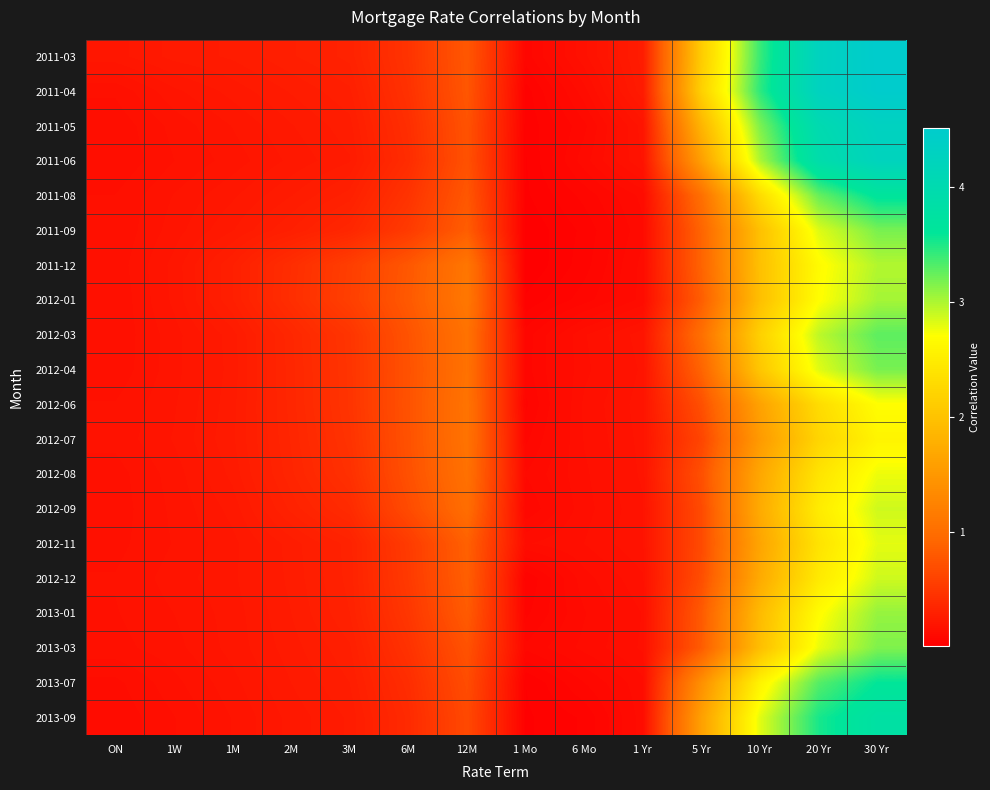

Reading left to right, list all the values displayed in this chart.

2011-03: ON=0.2	1W=0.2	1M=0.3	2M=0.3	3M=0.3	6M=0.5	12M=0.8	1 Mo=0.1	6 Mo=0.2	1 Yr=0.3	5 Yr=2.1	10 Yr=3.4	20 Yr=4.3	30 Yr=4.5
2011-04: ON=0.1	1W=0.2	1M=0.2	2M=0.3	3M=0.3	6M=0.4	12M=0.8	1 Mo=0.0	6 Mo=0.1	1 Yr=0.2	5 Yr=2.2	10 Yr=3.5	20 Yr=4.3	30 Yr=4.5
2011-05: ON=0.1	1W=0.2	1M=0.2	2M=0.2	3M=0.3	6M=0.4	12M=0.7	1 Mo=0.0	6 Mo=0.1	1 Yr=0.2	5 Yr=1.8	10 Yr=3.2	20 Yr=4.0	30 Yr=4.3
2011-06: ON=0.1	1W=0.2	1M=0.2	2M=0.2	3M=0.2	6M=0.4	12M=0.7	1 Mo=0.0	6 Mo=0.1	1 Yr=0.2	5 Yr=1.6	10 Yr=3.0	20 Yr=3.9	30 Yr=4.2
2011-08: ON=0.1	1W=0.2	1M=0.2	2M=0.2	3M=0.3	6M=0.5	12M=0.8	1 Mo=0.0	6 Mo=0.1	1 Yr=0.1	5 Yr=1.0	10 Yr=2.3	20 Yr=3.2	30 Yr=3.7
2011-09: ON=0.1	1W=0.2	1M=0.2	2M=0.3	3M=0.4	6M=0.5	12M=0.8	1 Mo=0.0	6 Mo=0.0	1 Yr=0.1	5 Yr=0.9	10 Yr=2.0	20 Yr=2.8	30 Yr=3.2
2011-12: ON=0.1	1W=0.2	1M=0.3	2M=0.4	3M=0.6	6M=0.8	12M=1.1	1 Mo=0.0	6 Mo=0.0	1 Yr=0.1	5 Yr=0.9	10 Yr=2.0	20 Yr=2.7	30 Yr=3.0
2012-01: ON=0.1	1W=0.2	1M=0.3	2M=0.4	3M=0.6	6M=0.8	12M=1.1	1 Mo=0.0	6 Mo=0.1	1 Yr=0.1	5 Yr=0.8	10 Yr=2.0	20 Yr=2.7	30 Yr=3.0
2012-03: ON=0.1	1W=0.2	1M=0.2	2M=0.4	3M=0.5	6M=0.7	12M=1.1	1 Mo=0.1	6 Mo=0.1	1 Yr=0.2	5 Yr=1.0	10 Yr=2.2	20 Yr=2.9	30 Yr=3.3
2012-04: ON=0.1	1W=0.2	1M=0.2	2M=0.3	3M=0.5	6M=0.7	12M=1.0	1 Mo=0.1	6 Mo=0.1	1 Yr=0.2	5 Yr=0.9	10 Yr=2.1	20 Yr=2.8	30 Yr=3.2
2012-06: ON=0.2	1W=0.2	1M=0.2	2M=0.3	3M=0.5	6M=0.7	12M=1.1	1 Mo=0.1	6 Mo=0.1	1 Yr=0.2	5 Yr=0.7	10 Yr=1.6	20 Yr=2.3	30 Yr=2.7
2012-07: ON=0.2	1W=0.2	1M=0.2	2M=0.3	3M=0.5	6M=0.7	12M=1.1	1 Mo=0.1	6 Mo=0.1	1 Yr=0.2	5 Yr=0.6	10 Yr=1.5	20 Yr=2.2	30 Yr=2.6
2012-08: ON=0.2	1W=0.2	1M=0.2	2M=0.3	3M=0.4	6M=0.7	12M=1.0	1 Mo=0.1	6 Mo=0.1	1 Yr=0.2	5 Yr=0.7	10 Yr=1.7	20 Yr=2.4	30 Yr=2.8
2012-09: ON=0.2	1W=0.2	1M=0.2	2M=0.3	3M=0.4	6M=0.7	12M=1.0	1 Mo=0.1	6 Mo=0.1	1 Yr=0.2	5 Yr=0.7	10 Yr=1.7	20 Yr=2.5	30 Yr=2.9
2012-11: ON=0.2	1W=0.2	1M=0.2	2M=0.3	3M=0.3	6M=0.5	12M=0.9	1 Mo=0.1	6 Mo=0.1	1 Yr=0.2	5 Yr=0.7	10 Yr=1.7	20 Yr=2.4	30 Yr=2.8
2012-12: ON=0.2	1W=0.2	1M=0.2	2M=0.3	3M=0.3	6M=0.5	12M=0.8	1 Mo=0.0	6 Mo=0.1	1 Yr=0.2	5 Yr=0.7	10 Yr=1.7	20 Yr=2.5	30 Yr=2.9
2013-01: ON=0.2	1W=0.2	1M=0.2	2M=0.2	3M=0.3	6M=0.5	12M=0.8	1 Mo=0.1	6 Mo=0.1	1 Yr=0.1	5 Yr=0.8	10 Yr=1.9	20 Yr=2.7	30 Yr=3.1
2013-03: ON=0.2	1W=0.2	1M=0.2	2M=0.2	3M=0.3	6M=0.4	12M=0.7	1 Mo=0.1	6 Mo=0.1	1 Yr=0.1	5 Yr=0.8	10 Yr=2.0	20 Yr=2.8	30 Yr=3.2
2013-07: ON=0.1	1W=0.2	1M=0.2	2M=0.2	3M=0.3	6M=0.4	12M=0.7	1 Mo=0.0	6 Mo=0.1	1 Yr=0.1	5 Yr=1.4	10 Yr=2.6	20 Yr=3.3	30 Yr=3.6
2013-09: ON=0.1	1W=0.1	1M=0.2	2M=0.2	3M=0.3	6M=0.4	12M=0.7	1 Mo=0.0	6 Mo=0.0	1 Yr=0.1	5 Yr=1.6	10 Yr=2.8	20 Yr=3.5	30 Yr=3.8